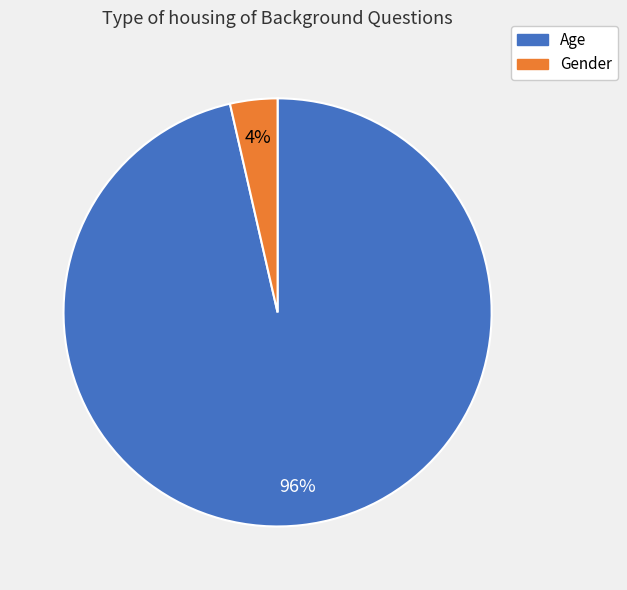

Which slice is the largest?

Age